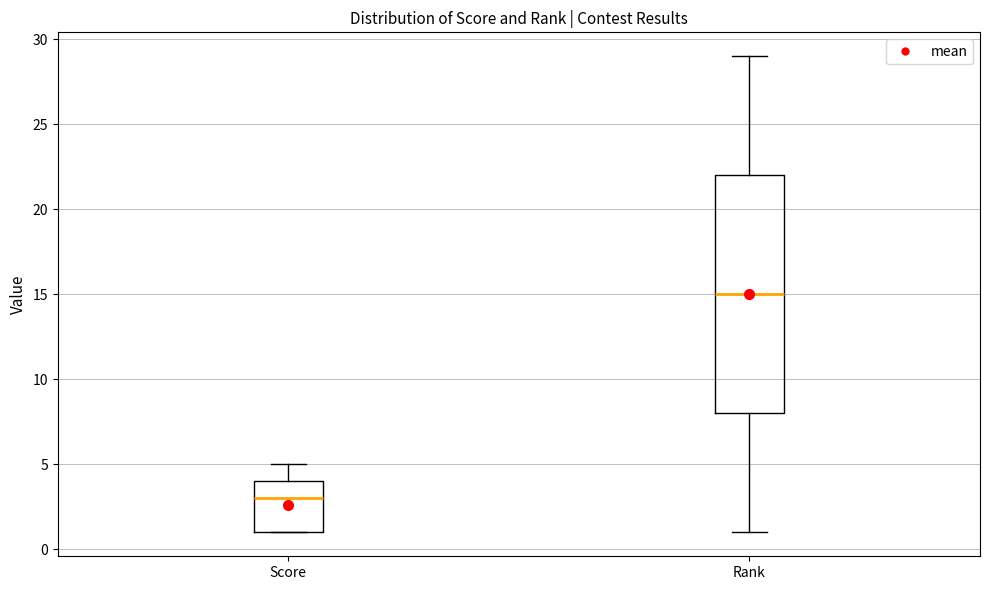

Reading left to right, transcribe this box plot: for each box, give where its median line is, the range the box spans, and where its two whiskers end, as read against the y-axis. The values are not printed on the chart, so give them approximately, as read against the axis.

Score: median 3, box 1 to 4, whiskers 1 to 5
Rank: median 15, box 8 to 22, whiskers 1 to 29